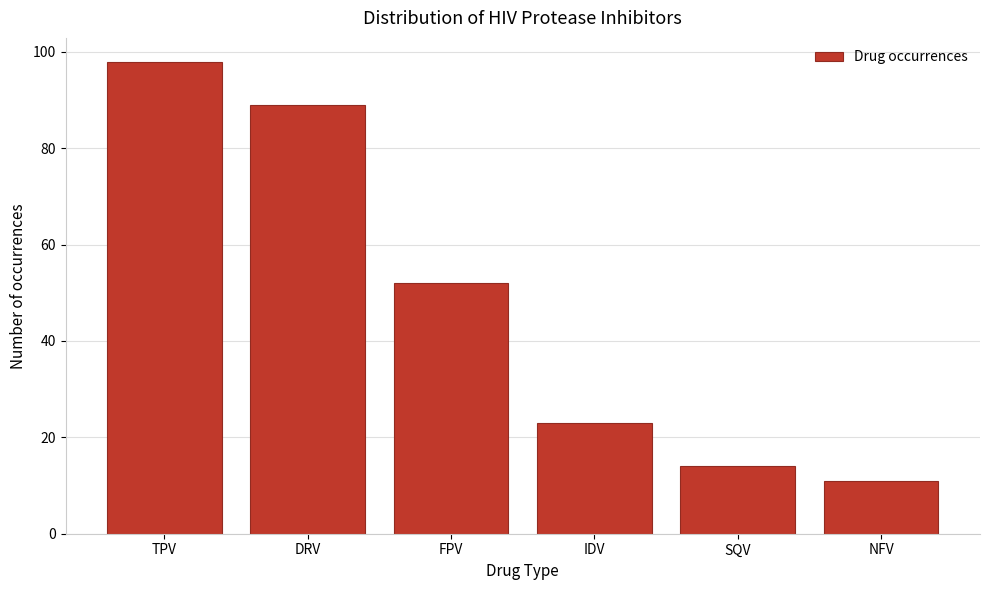

Reading left to right, transcribe all the data shown in this chart.

TPV=98	DRV=89	FPV=52	IDV=23	SQV=14	NFV=11